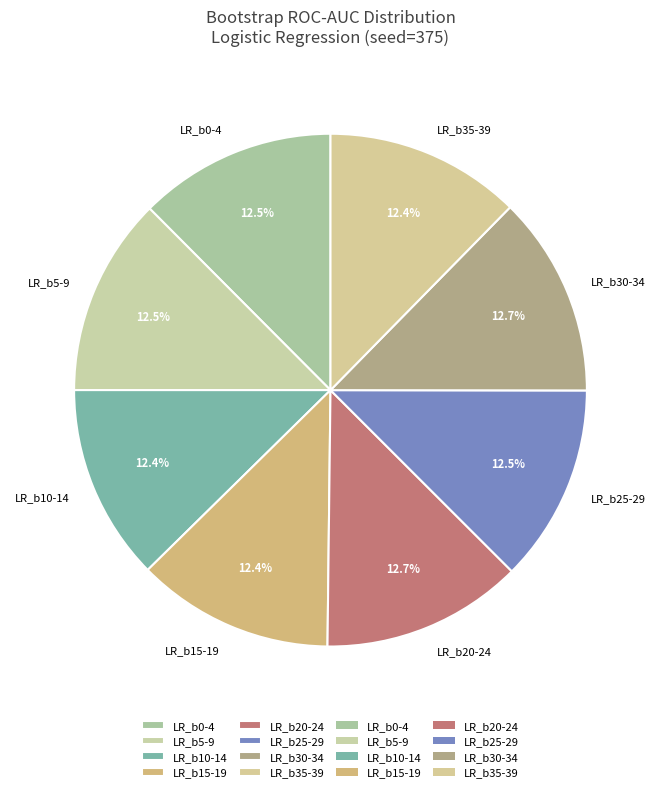

What percentage is NOT represented by LR_b35-39?

87.6%